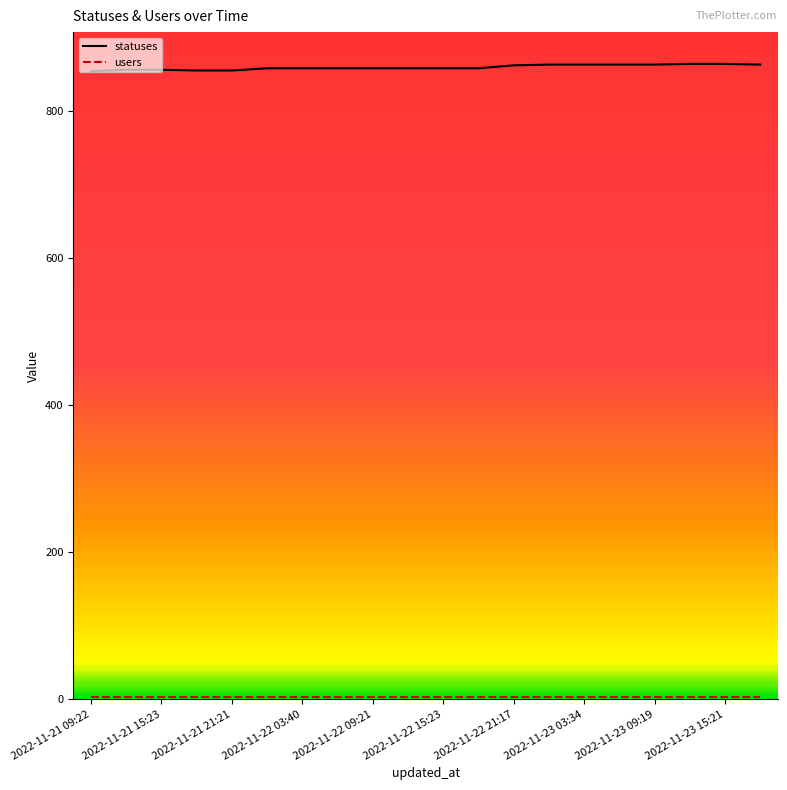

How many lines are shown in the chart?

2